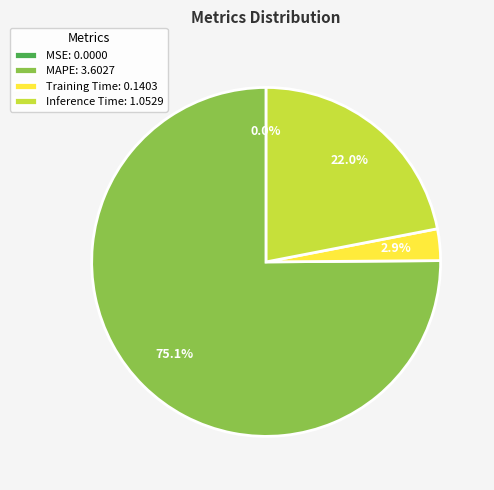

Which category has the biggest portion of the pie?

MAPE: 3.6027